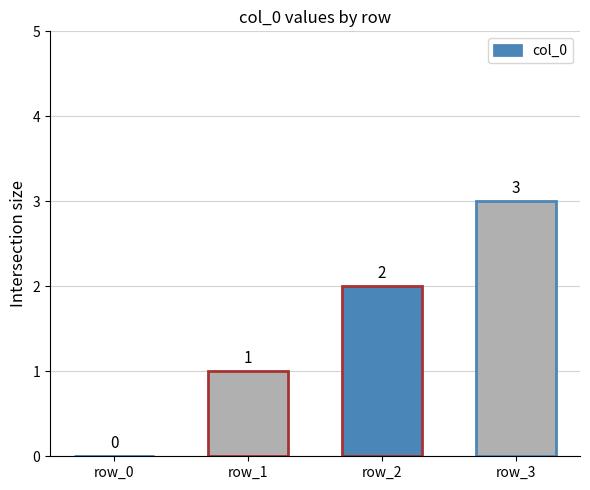

The chart shows a value of 2 at row_2. True or false?

True